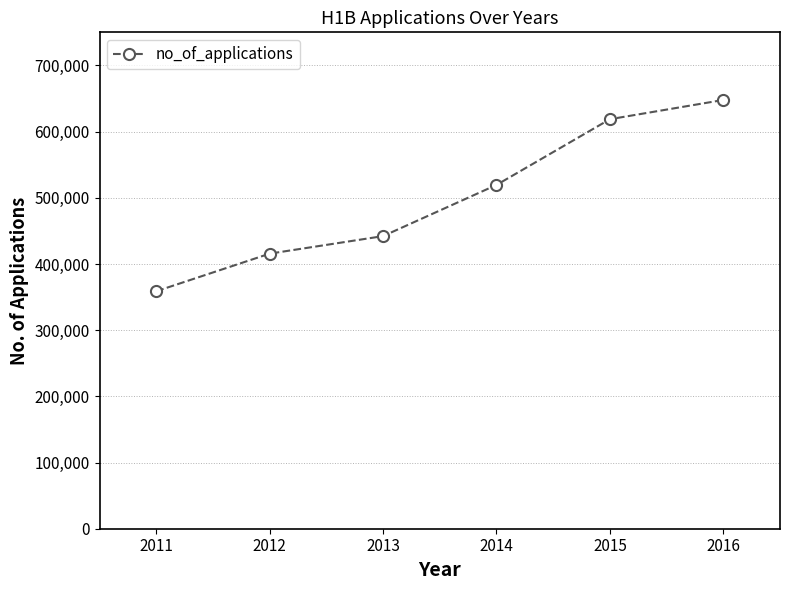

List the labels in order of value, smallest first.

2011, 2012, 2013, 2014, 2015, 2016